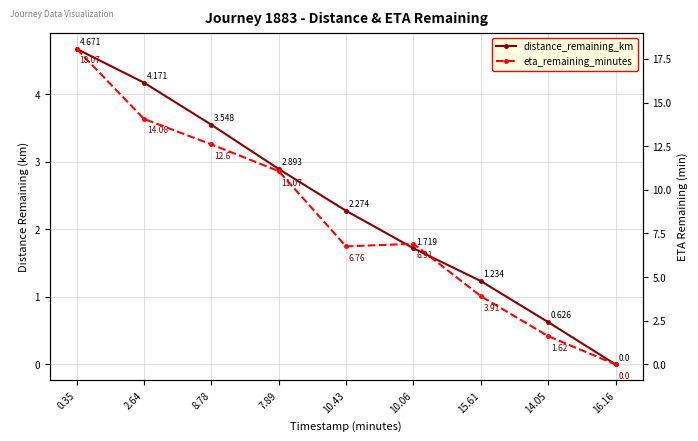

Does the chart have visible grid lines?

Yes